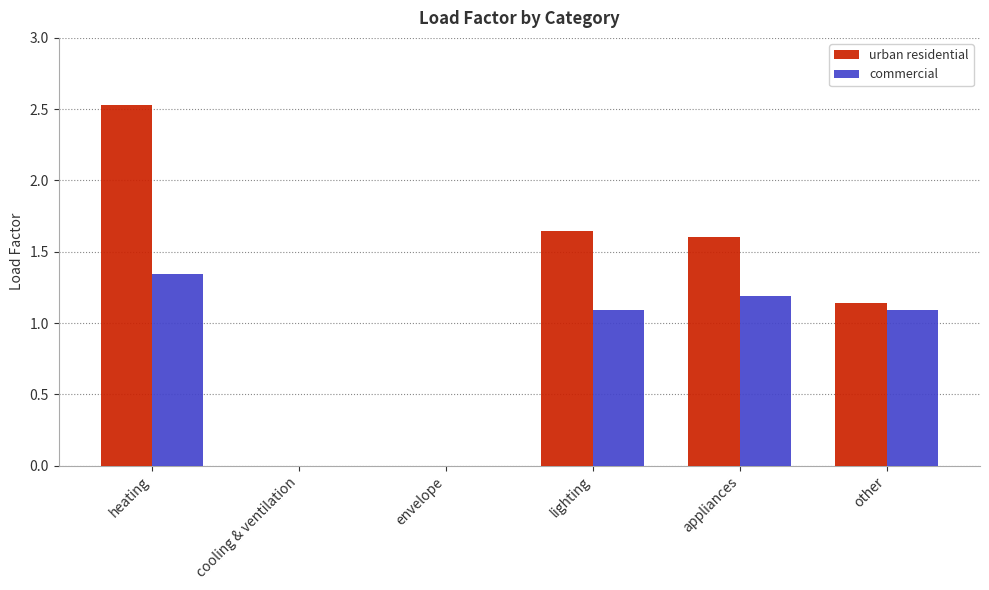

At which category is the sum across all series the highest?

heating